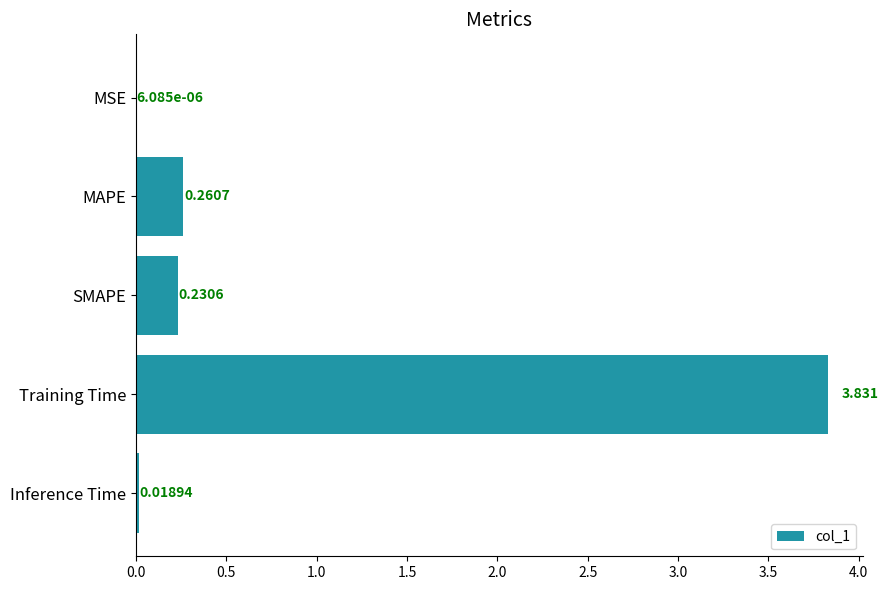

Between MSE and SMAPE, which is larger?

SMAPE